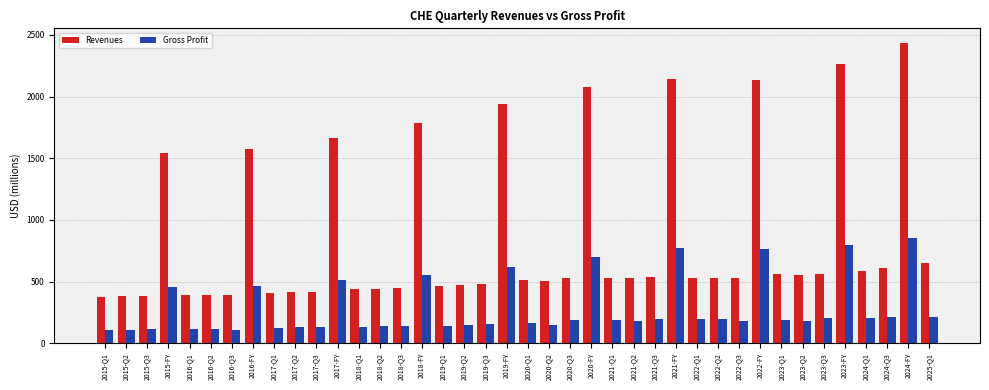

What are all the series names shown in the legend?

Revenues, Gross Profit